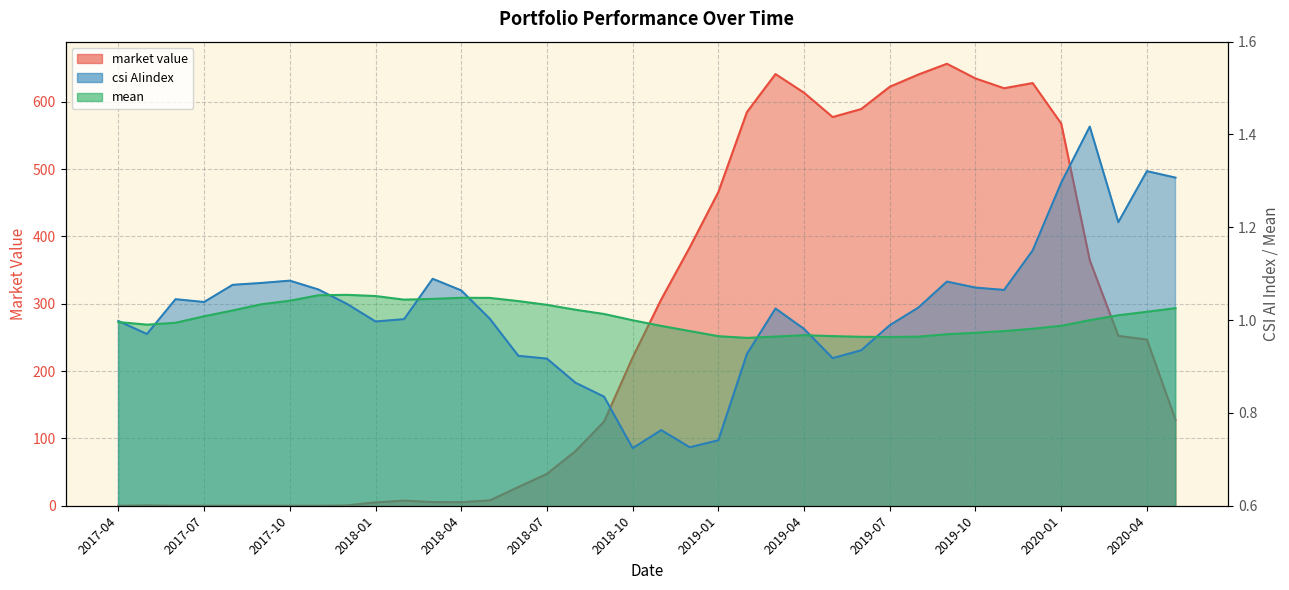

Is the value of mean at 2018-03 greater than the value of csi AIindex at 2017-06?

Yes